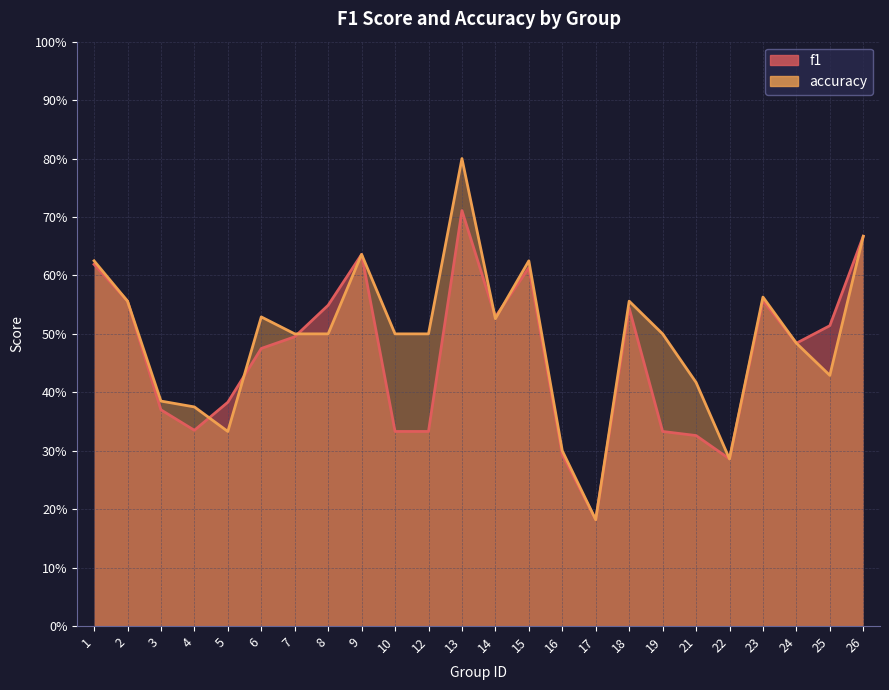

Where is the first local minimum for f1?

4